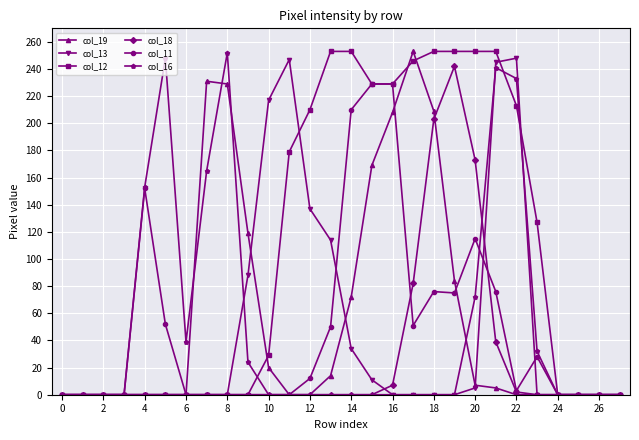

What is the maximum value shown in the chart?

253